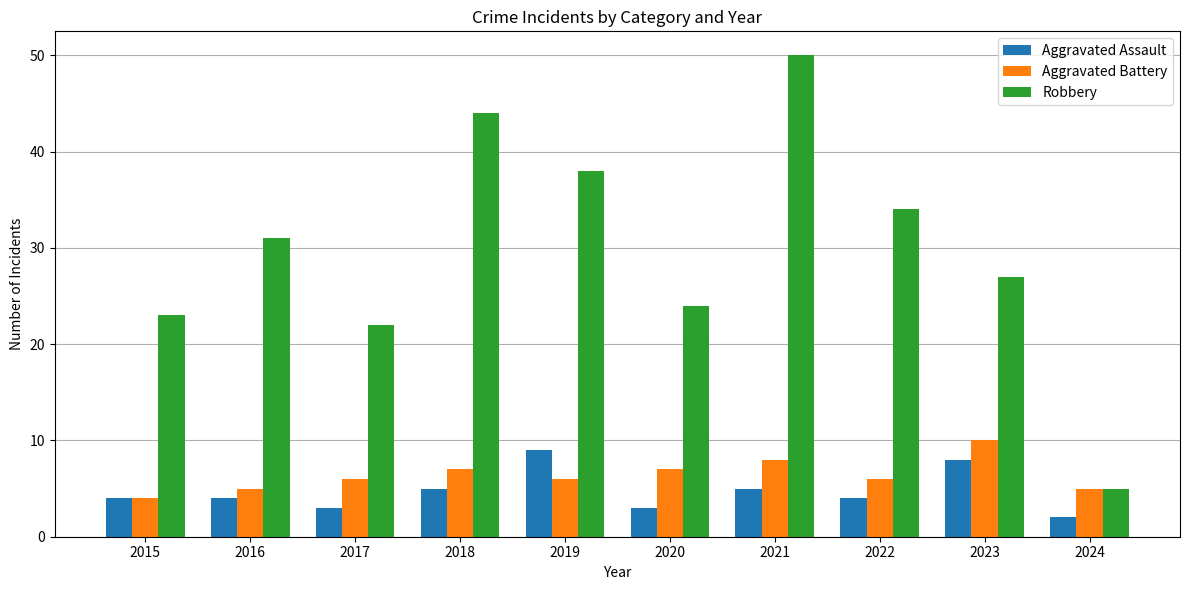

At which category is the sum across all series the highest?

2021